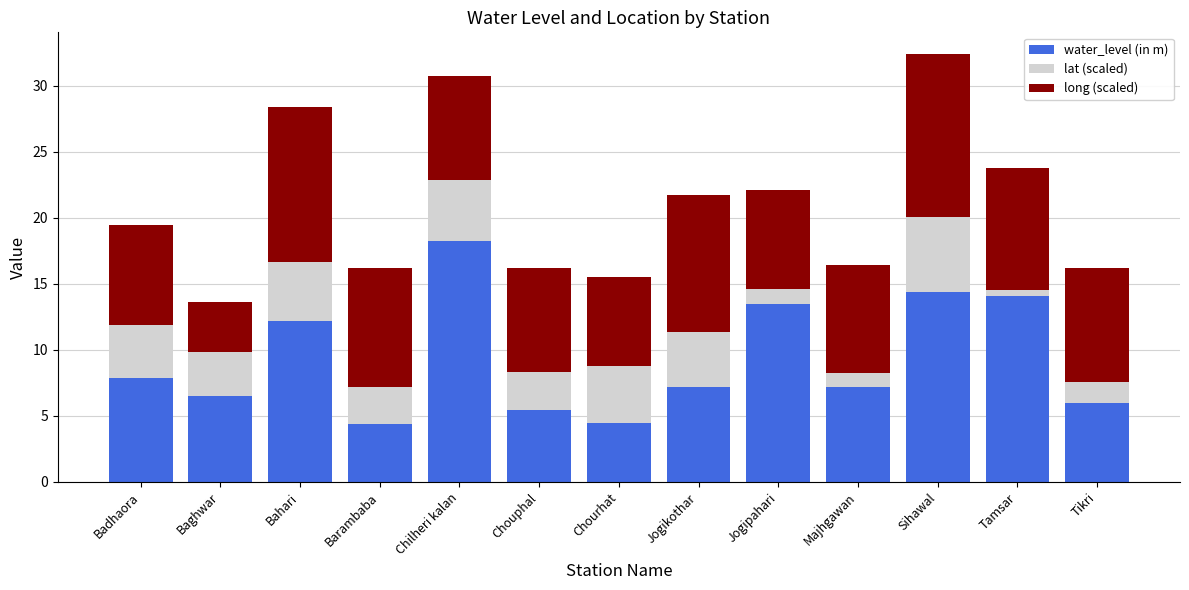

Where is water_level (in m) nearest to the value 11?

Bahari